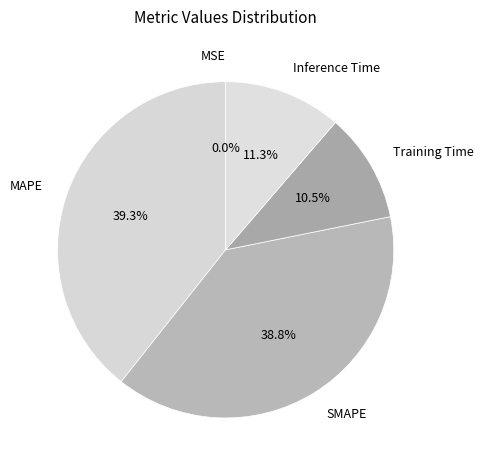

What percentage is the Inference Time slice, to the nearest percent?

11%